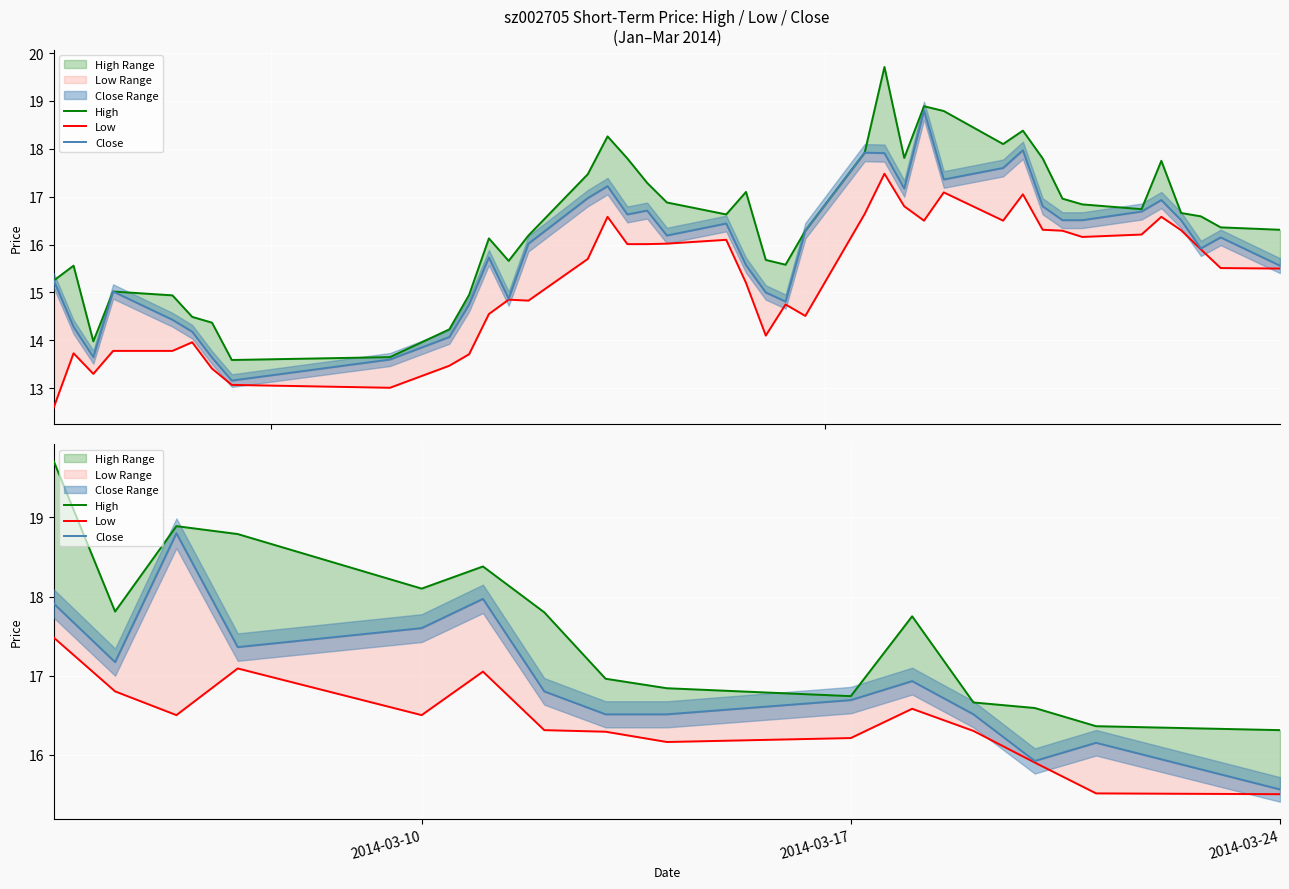

What is the difference between the Low values at 14 and 2014-03-17?

1.3